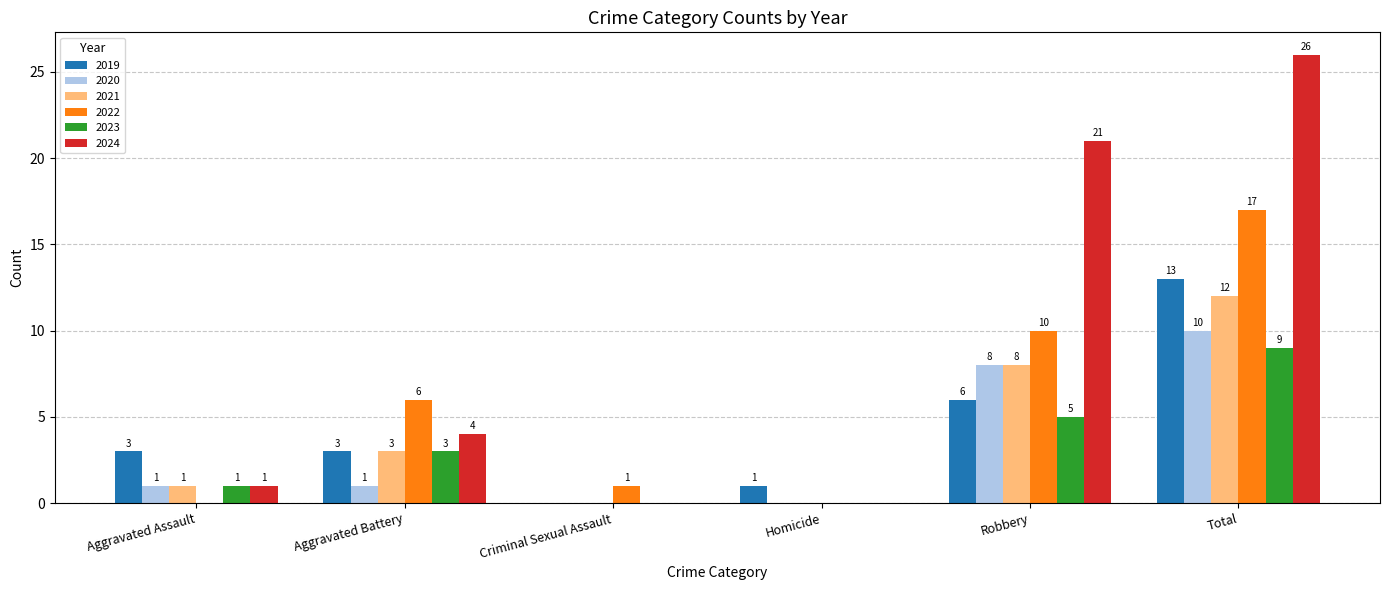

Count the number of categories in the chart.

6